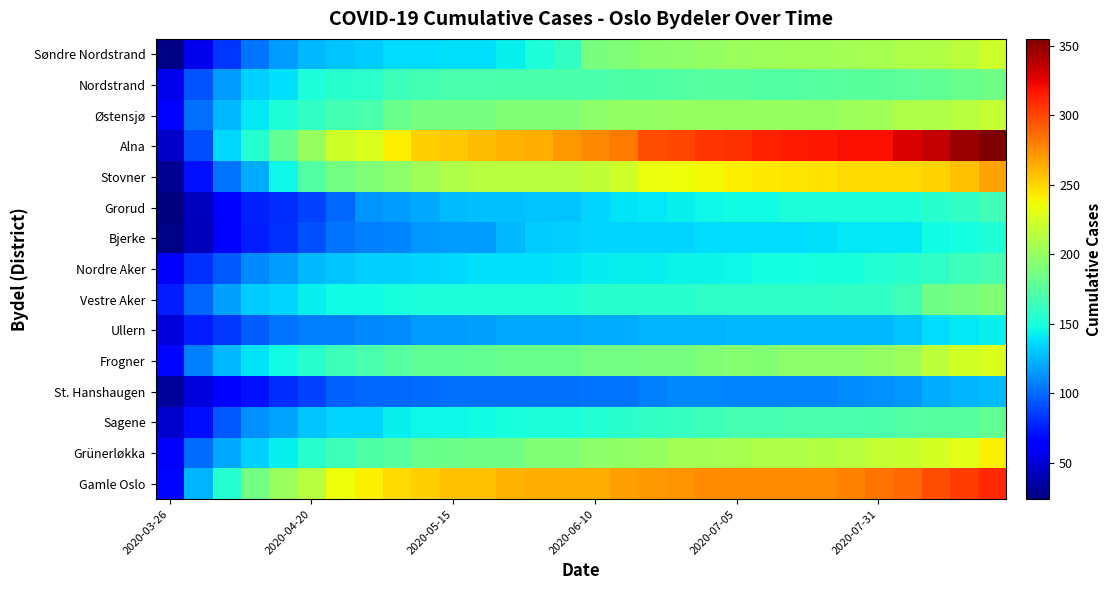

Reading right to left, list all the values displayed in this chart.

Gamle Oslo: 310	304	297	289	284	280	276	275	275	275	275	273	272	269	264	264	264	262	258	257	252	248	240	236	214	202	186	155	124	67
Grünerløkka: 240	230	225	220	218	213	212	210	209	207	206	206	201	198	196	192	191	185	185	184	183	174	172	164	157	143	133	120	101	59
Sagene: 180	174	174	173	171	170	170	170	168	168	164	162	160	156	154	152	152	150	148	146	146	143	135	134	129	119	113	94	70	47
St. Hanshaugen: 127	124	121	115	113	111	109	109	109	109	110	110	107	104	103	102	102	102	102	102	101	100	99	97	87	80	71	65	52	33
Frogner: 228	224	216	203	199	197	197	196	193	194	191	188	188	186	186	183	183	182	180	179	178	174	170	164	156	148	140	125	107	67
Ullern: 143	141	137	129	126	125	125	125	125	125	124	124	124	122	122	120	120	120	118	117	117	111	110	108	107	104	96	84	75	51
Vestre Aker: 191	188	185	165	161	160	159	159	159	159	159	157	157	157	156	153	152	152	152	152	151	150	148	147	143	135	132	118	98	75
Nordre Aker: 168	164	159	156	154	150	150	149	149	146	145	145	143	143	142	140	139	138	138	136	135	133	133	130	125	117	110	95	82	59
Bjerke: 153	149	147	141	141	141	139	137	137	137	137	134	134	134	134	133	132	126	117	116	115	109	107	104	92	81	75	62	41	26
Grorud: 166	160	157	152	151	151	151	151	148	148	146	144	141	140	134	130	129	128	128	127	120	117	114	99	87	80	77	66	43	24
Stovner: 268	258	251	248	248	248	246	245	243	240	238	236	234	223	217	214	214	214	213	209	205	196	191	186	173	146	122	104	71	30
Alna: 355	346	335	328	320	319	317	315	313	308	306	300	297	282	277	271	264	262	259	255	252	241	228	222	201	180	155	136	90	45
Østensjø: 218	214	210	209	205	203	201	201	201	201	201	200	199	199	196	192	191	191	188	187	187	183	169	167	160	153	141	126	102	63
Nordstrand: 185	182	179	177	176	176	174	173	173	174	174	173	172	172	171	171	171	171	170	170	167	164	158	156	151	139	133	117	93	56
Søndre Nordstrand: 223	215	211	210	207	206	205	205	203	202	199	197	195	191	189	160	151	144	138	138	137	137	132	130	126	116	103	83	56	26